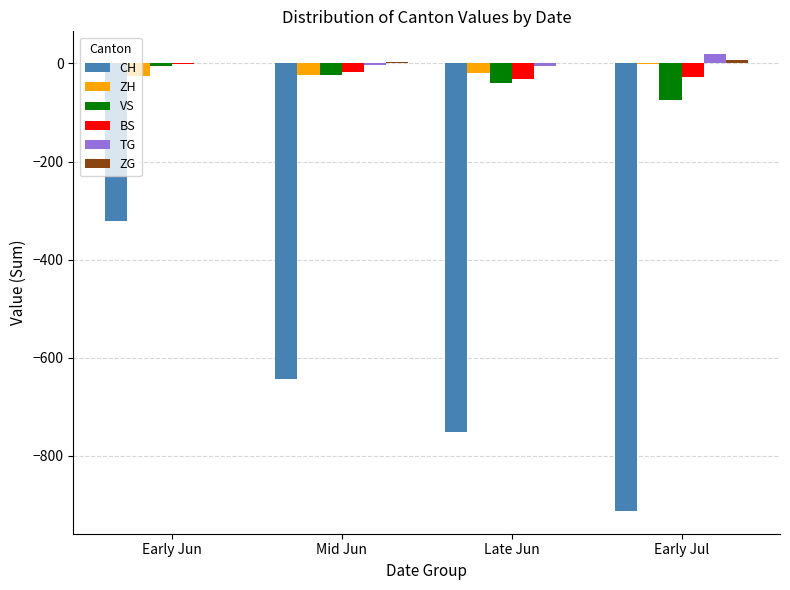

What is the difference between the TG values at Early Jul and Mid Jun?

22